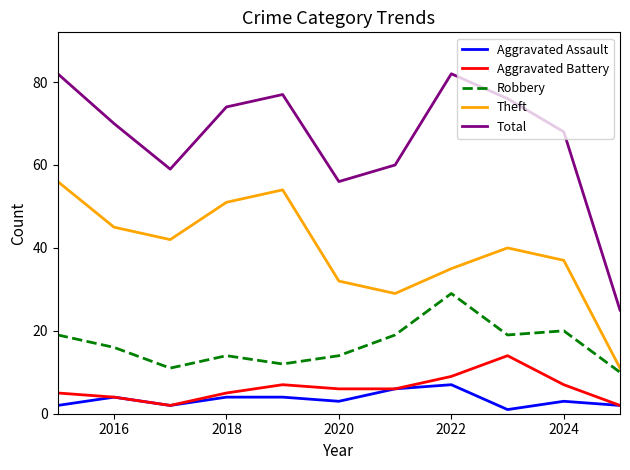

True or false: Aggravated Battery and Theft cross at least once.

False